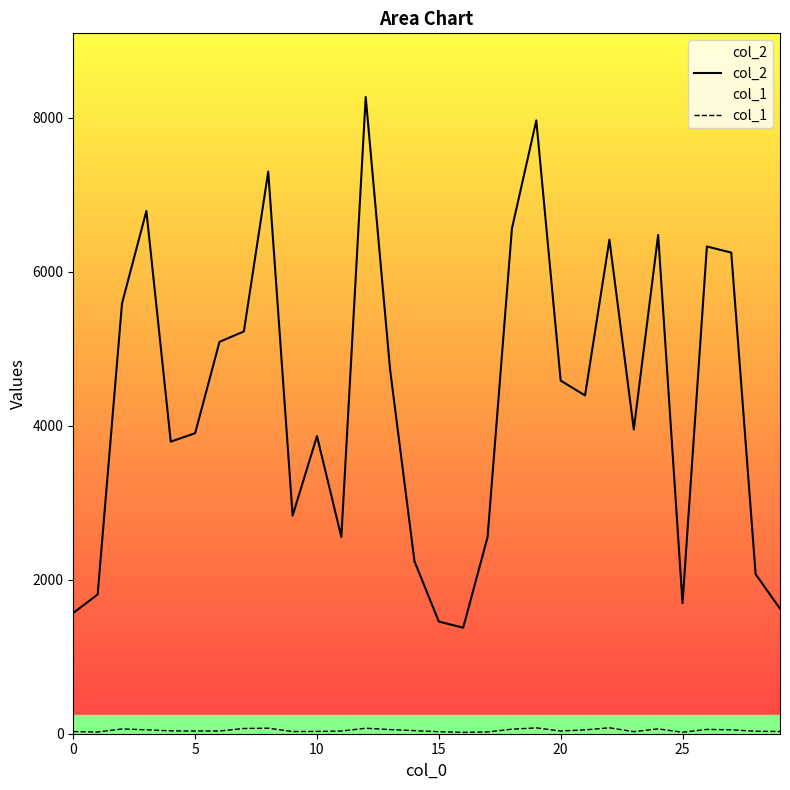

Which series has the largest range (max minus min)?

col_2